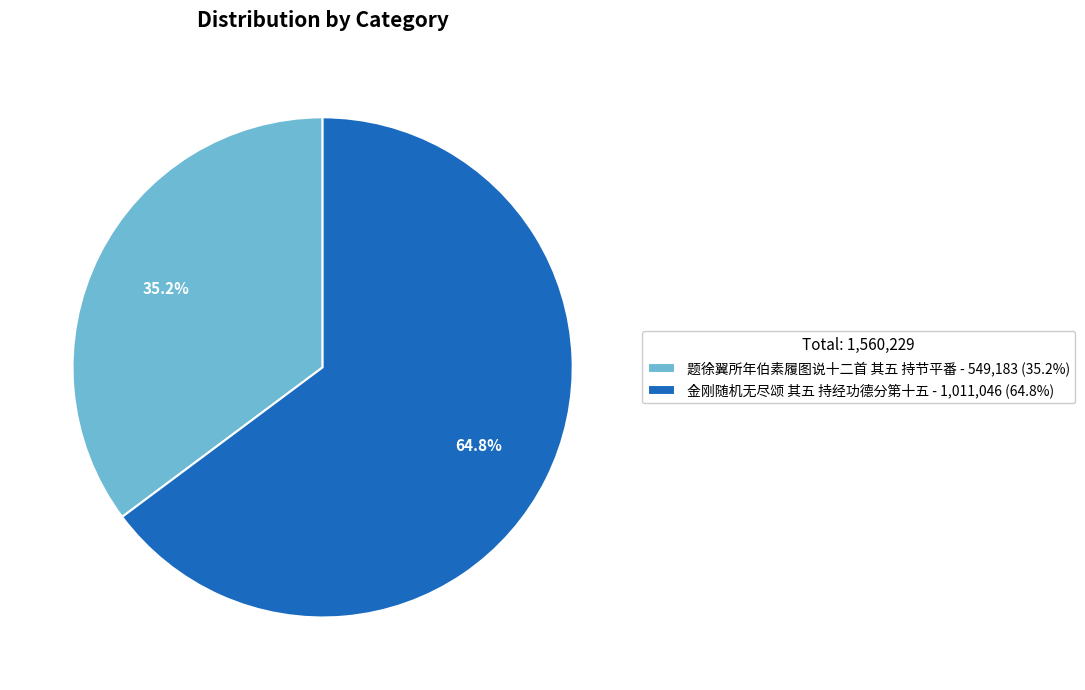

Which slice is the largest?

金刚随机无尽颂 其五 持经功德分第十五